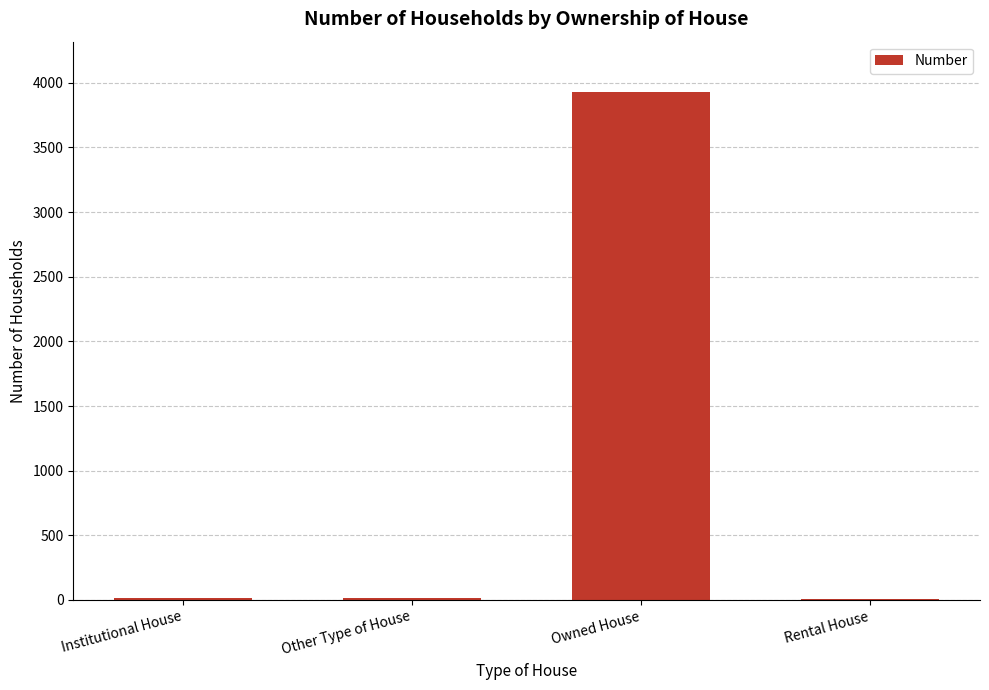

At which category does the chart reach its peak across all series?

Owned House